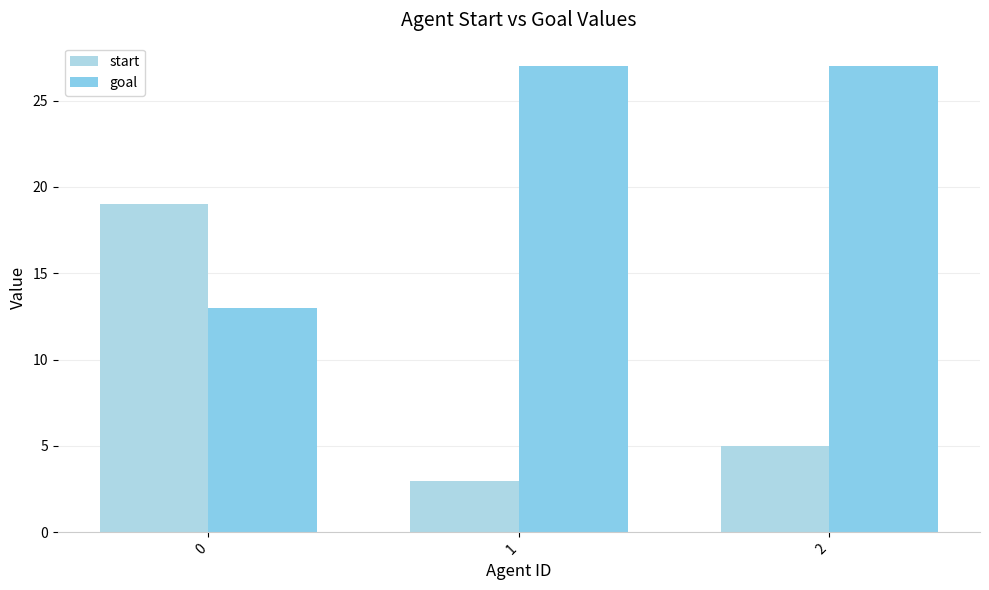

What is the value of the goal bar at the 1st from the left?

13